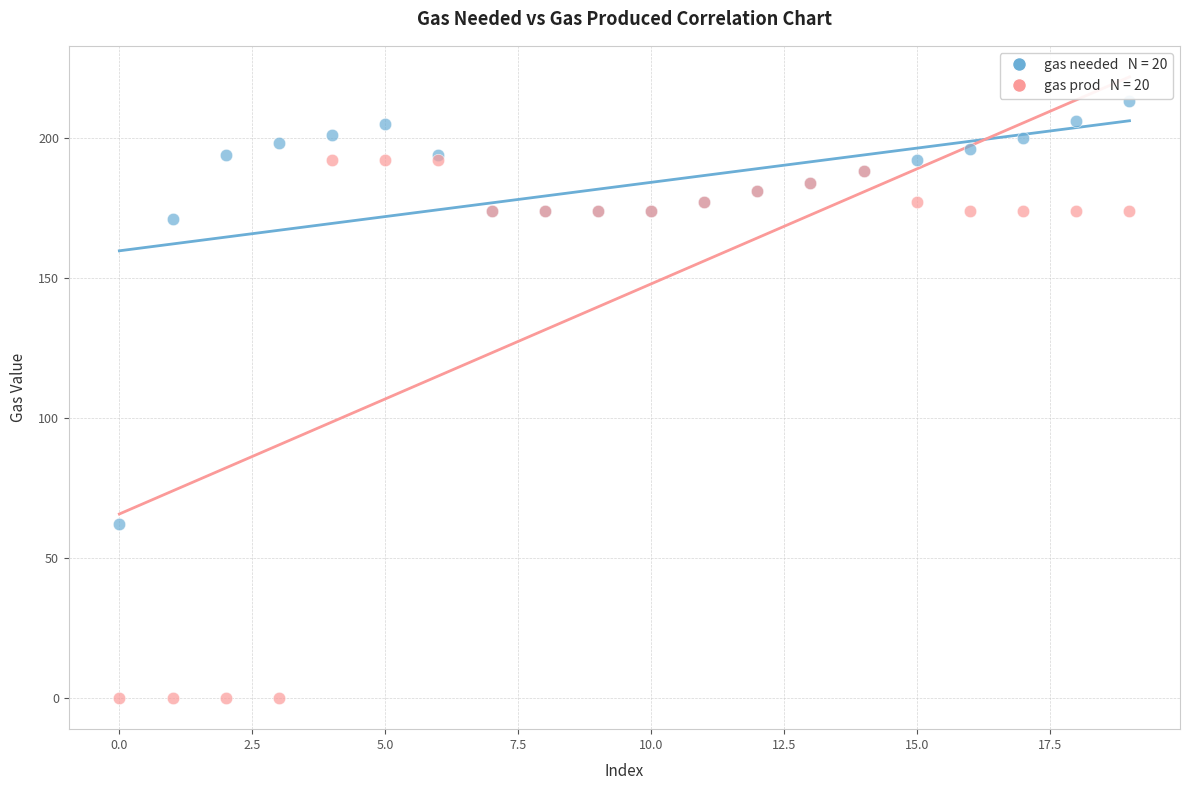

Across all series, what Y value is closest to 106?

62